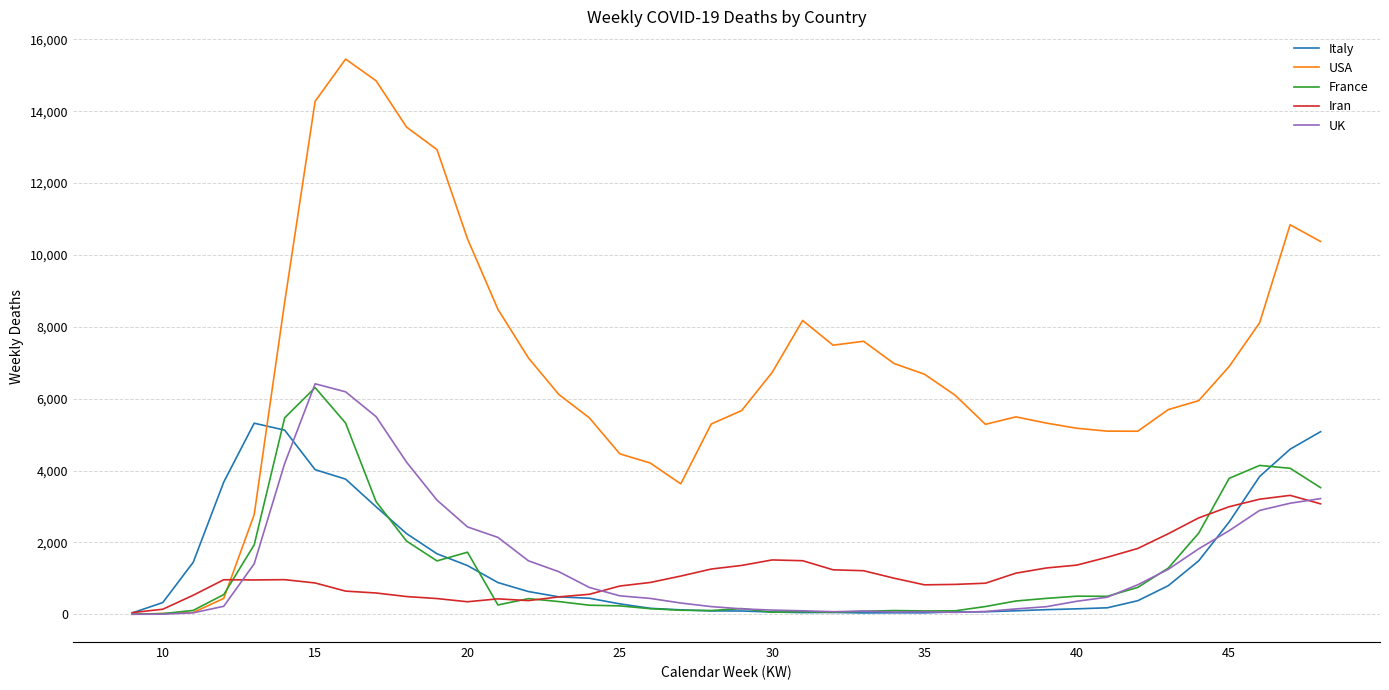

Which series has the largest total across all categories?

USA